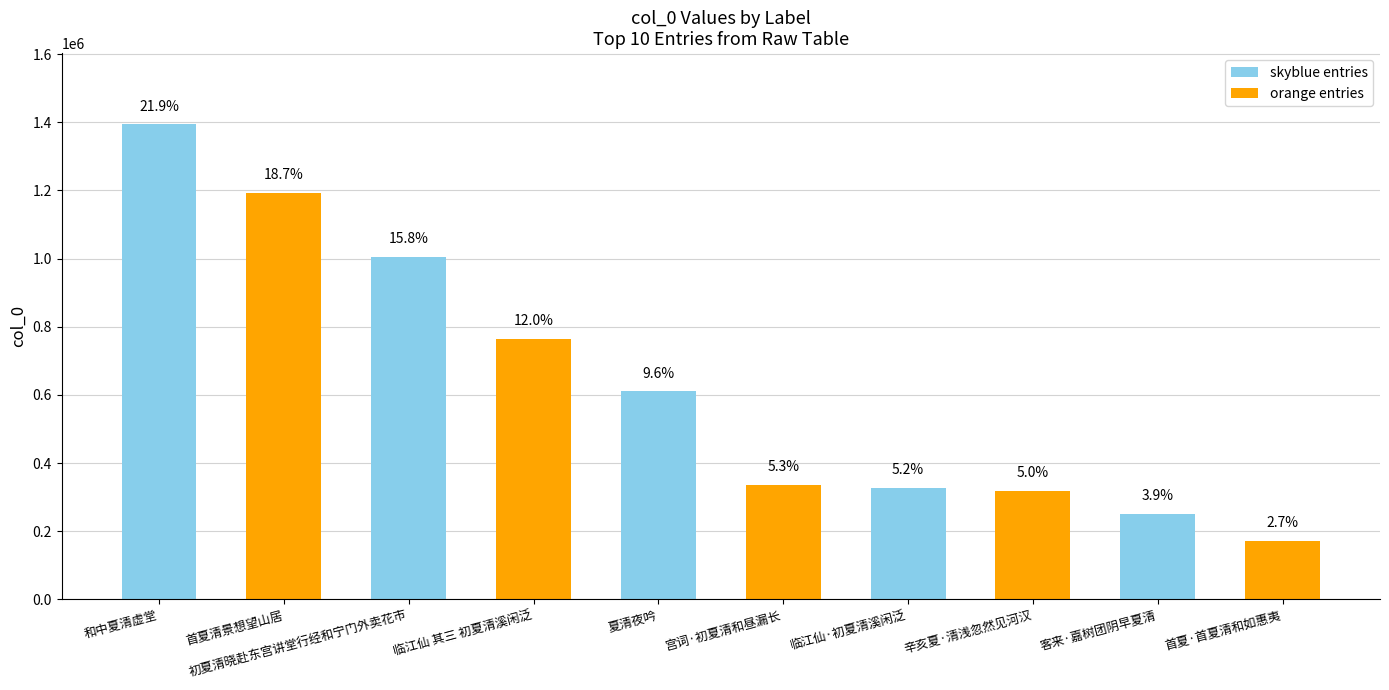

List the labels in order of value, smallest first.

首夏·首夏清和如惠夷, 客来·嘉树团阴早夏清, 辛亥夏·清浅忽然见河汉, 临江仙·初夏清溪闲泛, 宫词·初夏清和昼漏长, 夏清夜吟, 临江仙 其三 初夏清溪闲泛, 初夏清晓赴东宫讲堂行经和宁门外卖花市, 首夏清景想望山居, 和中夏清虚堂